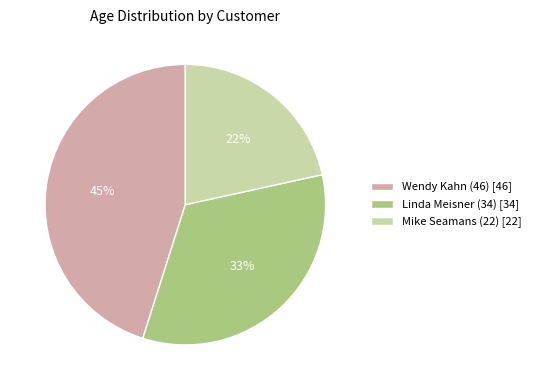

To the nearest percent, what is the difference between the Linda Meisner (34) and Wendy Kahn (46) slice percentages?

12%